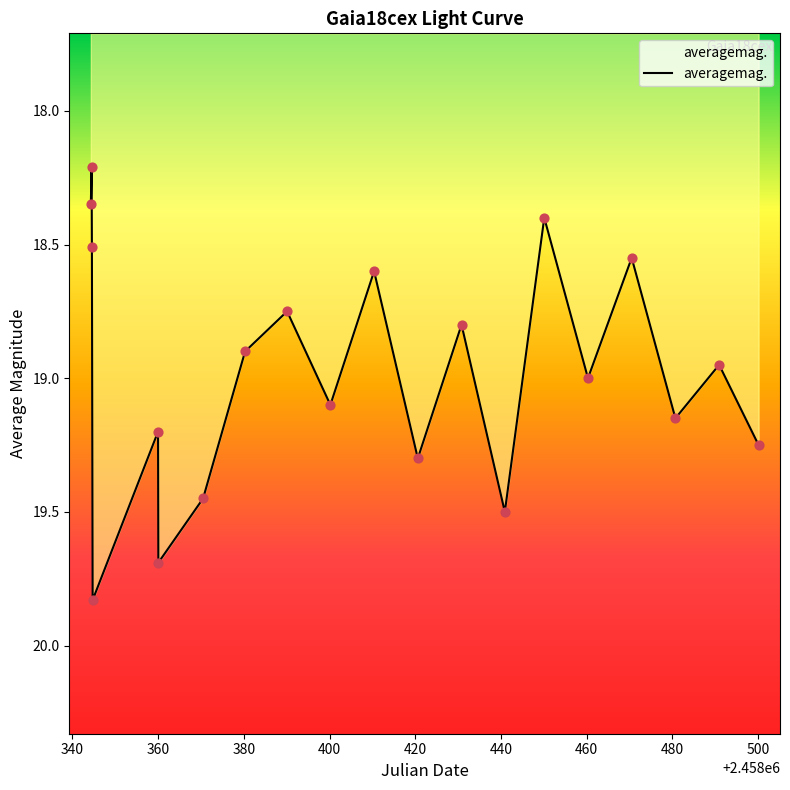

Which has a higher value, 460 or 500?

500